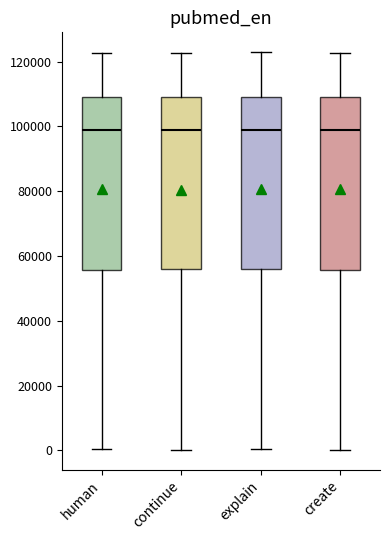

Where does the median line of the box for continue sit on the y-axis? The values are not printed on the chart, so give them approximately, as read against the axis.

98000